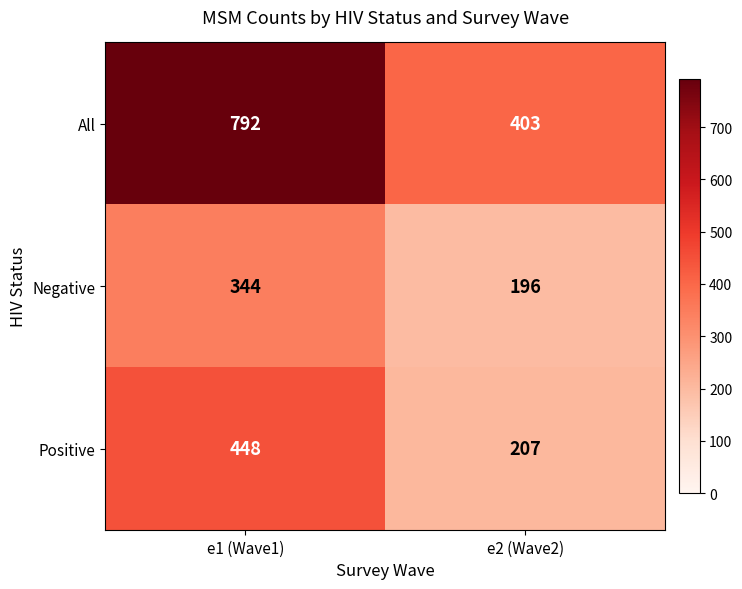

Where is All nearest to the value 597?

e2 (Wave2)